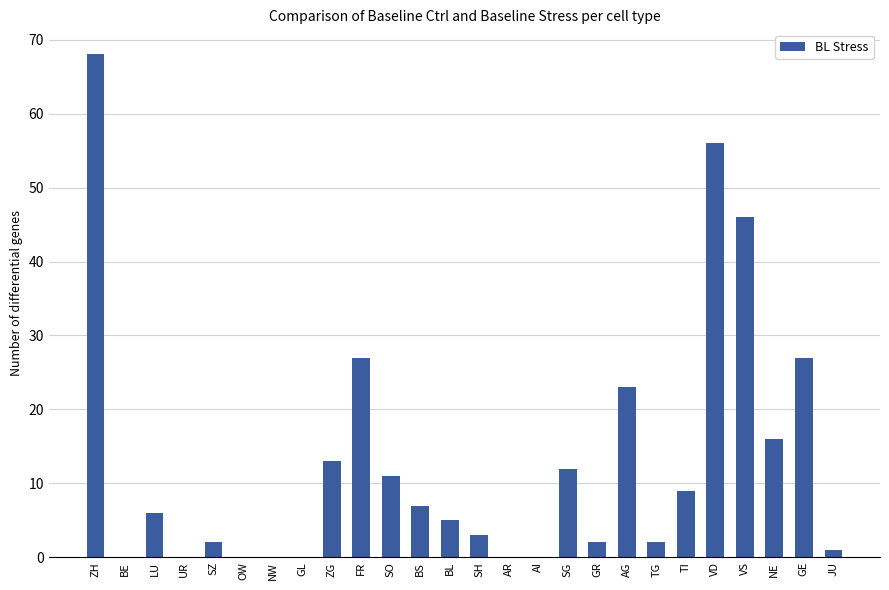

Count the number of data series in this chart.

1